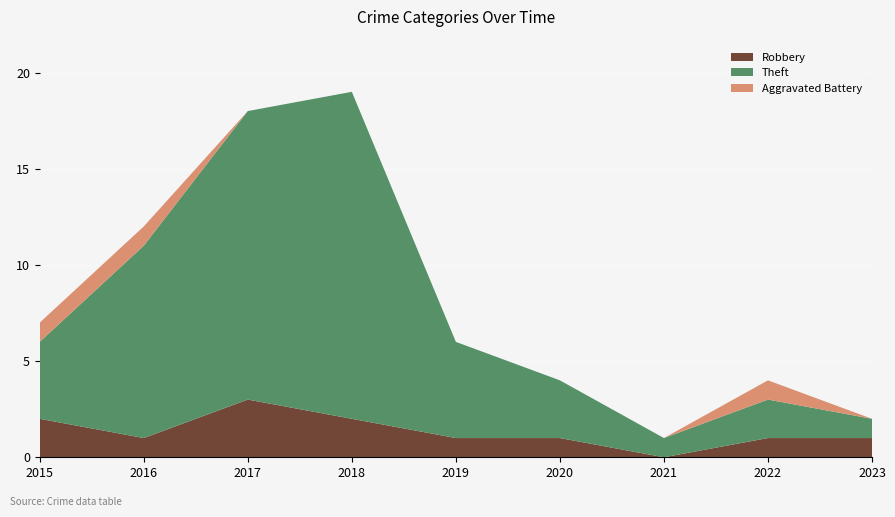

Reading right to left, extract all data points from this chart.

Robbery: 1	1	0	1	1	2	3	1	2
Theft: 1	2	1	3	5	17	15	10	4
Aggravated Battery: 0	1	0	0	0	0	0	1	1